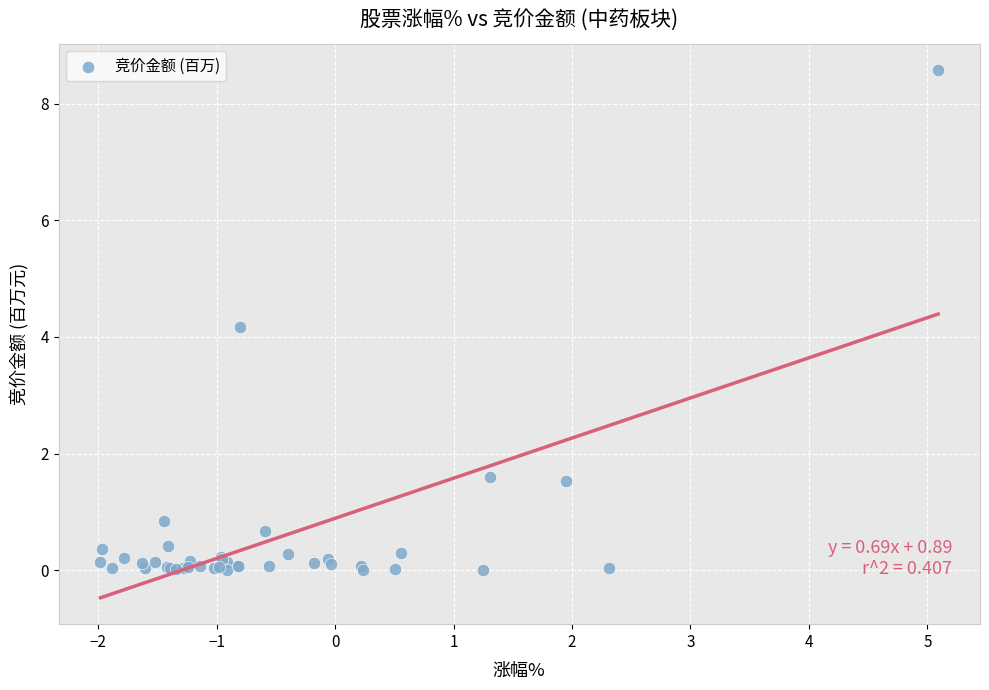

What Y value in the scatter plot is closest to 4?

4.2